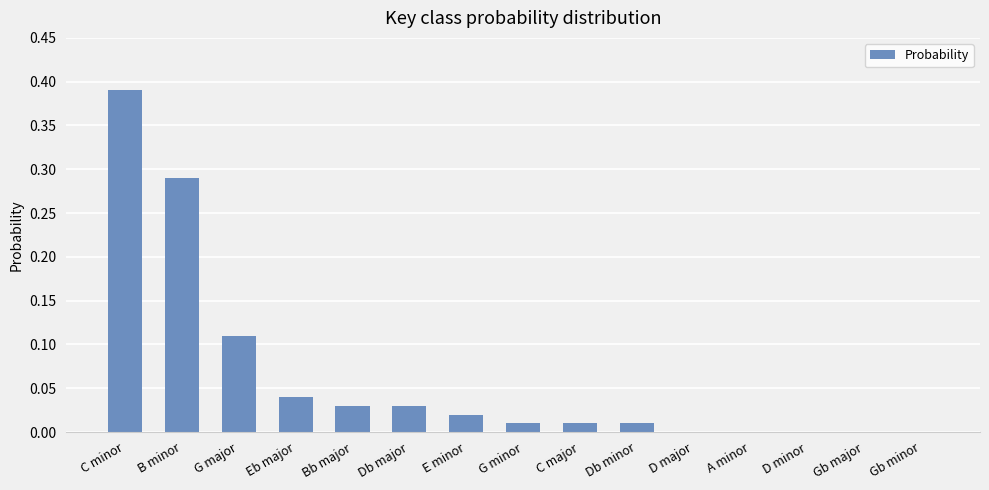

What is the sum of all values?

0.9